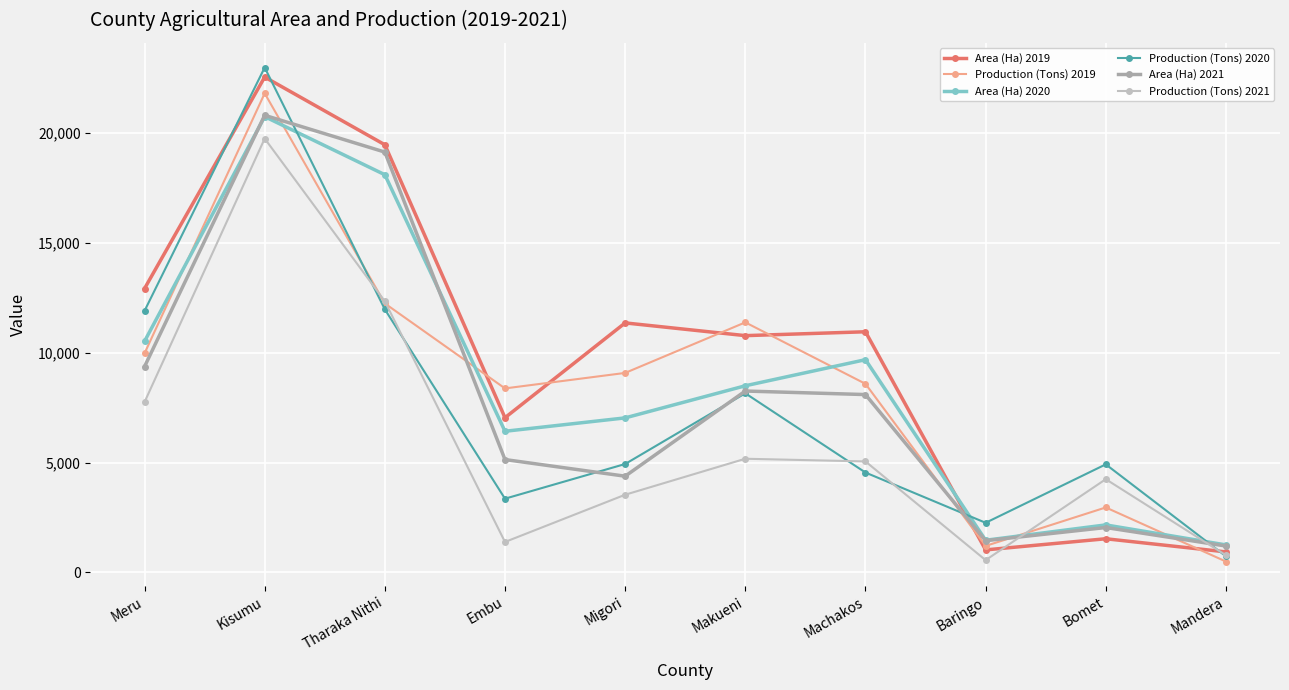

At how many categories does at least one series exceed 14473?

2